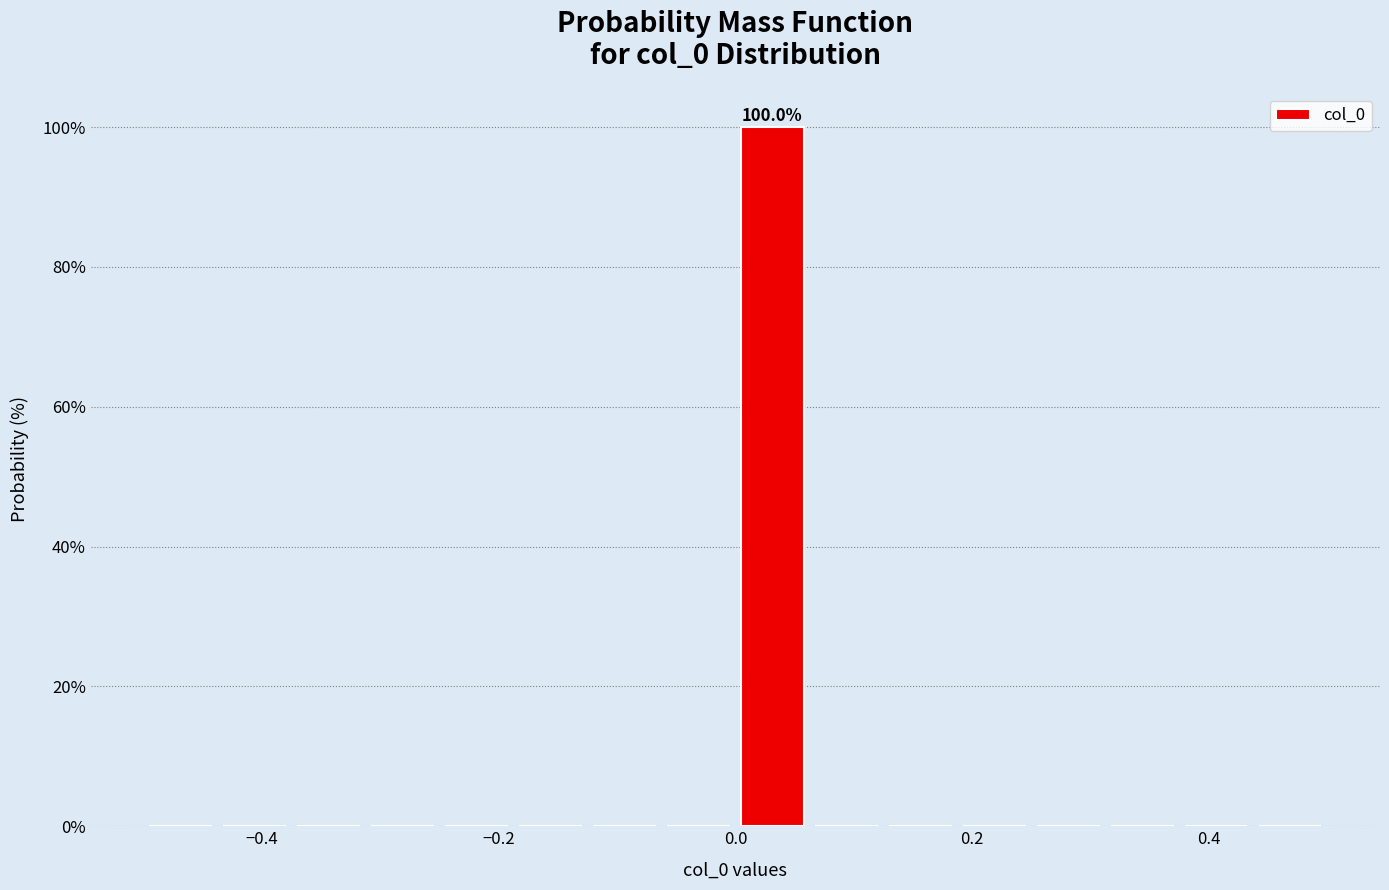

Read against the x-axis, roughly where is the centre of the tallest bar?

0.04